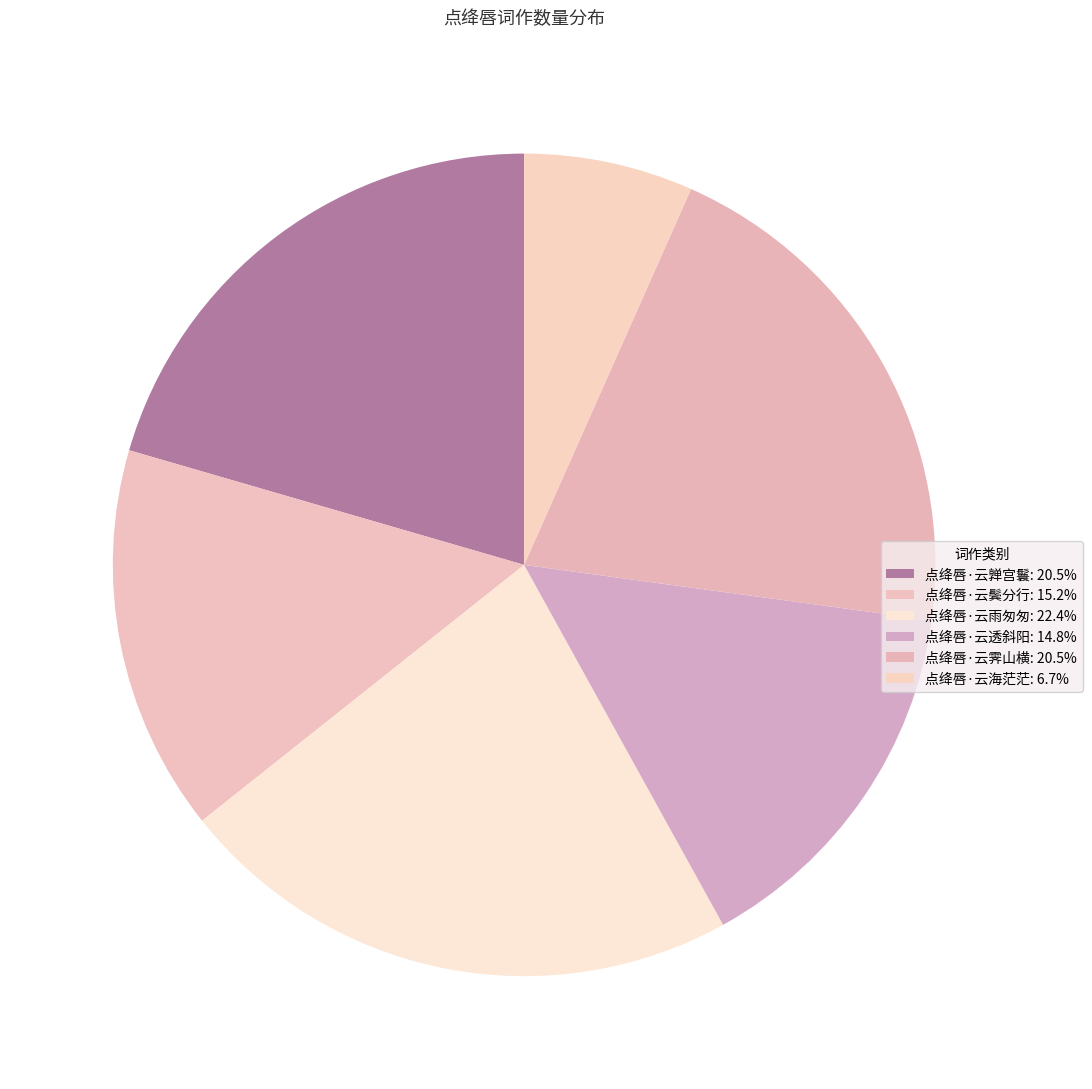

To the nearest percent, what is the average slice percentage?

17%